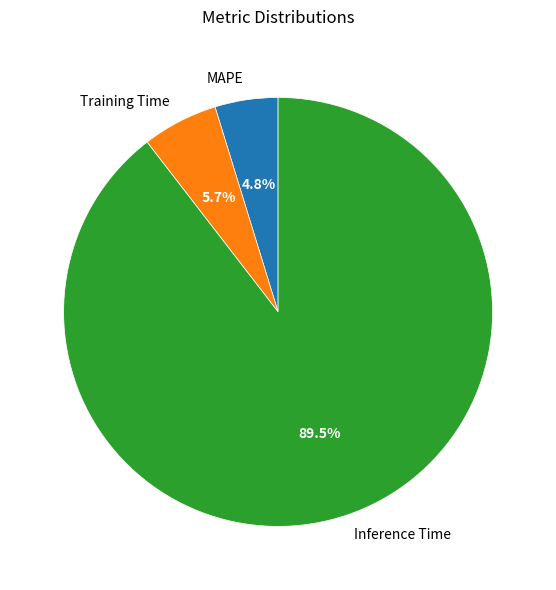

What is the largest slice in the pie chart?

Inference Time